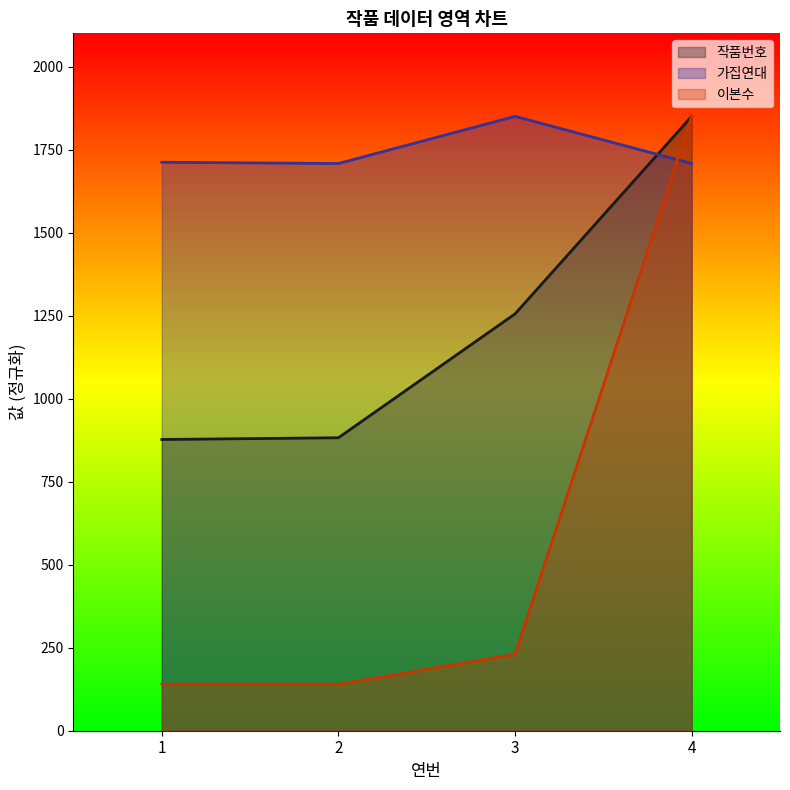

Reading right to left, transcribe all the data shown in this chart.

작품번호: 1850.0	1255.2	882.2	877.0
가집연대: 1708.0	1850.0	1708.0	1711.8
이본수: 1850.0	230.0	140.0	140.0